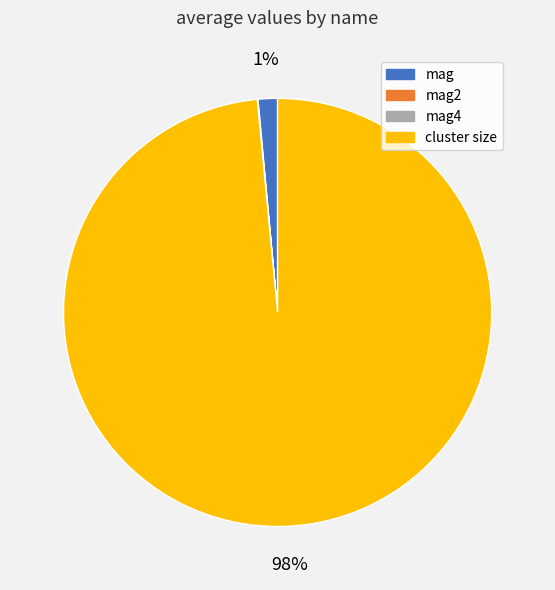

To the nearest percent, what portion does mag represent?

1%